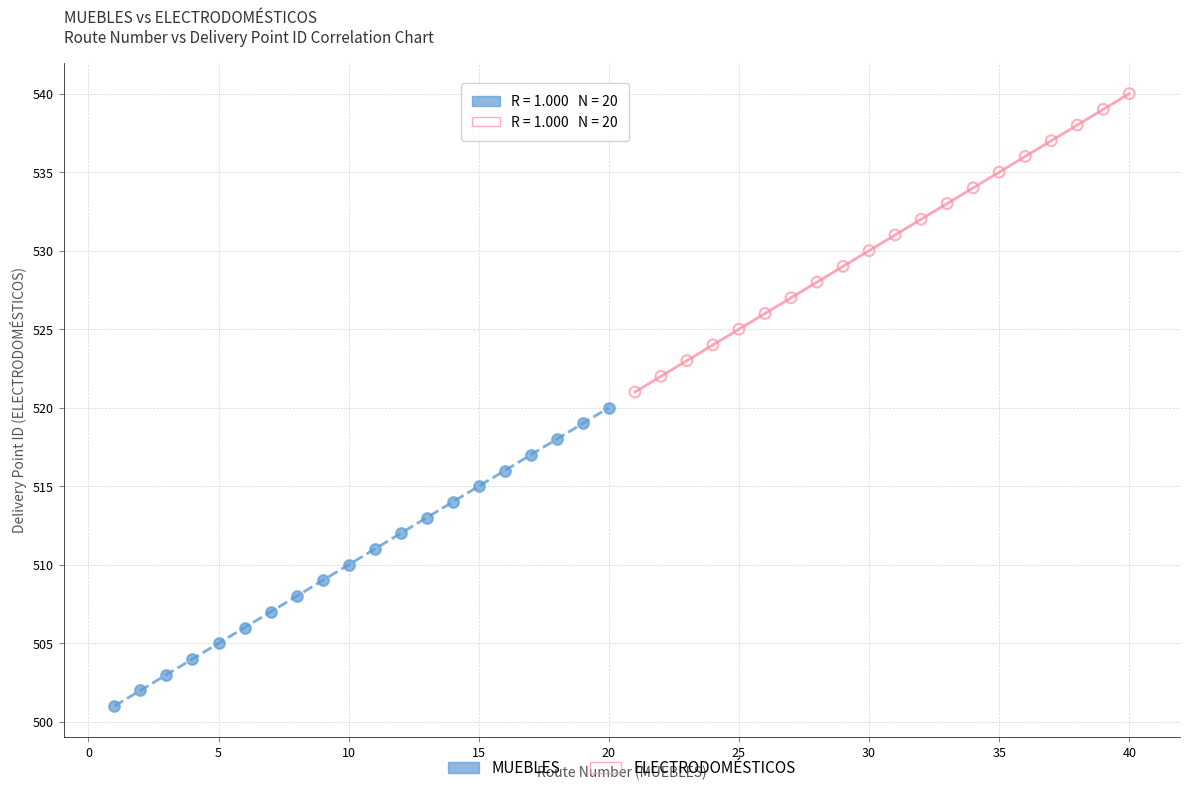

Which series reaches the maximum Y coordinate?

ELECTRODOMÉSTICOS